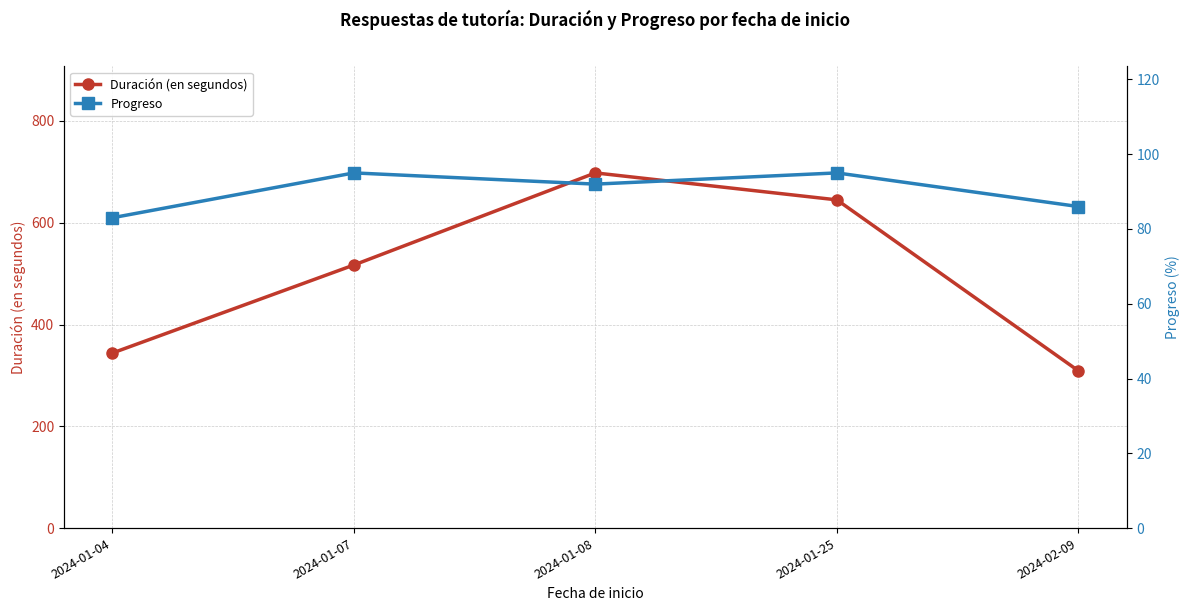

Reading right to left, what are all the values shown in this chart?

Duración (en segundos): 2024-02-09=309	2024-01-25=645	2024-01-08=698	2024-01-07=517	2024-01-04=344
Progreso: 2024-02-09=86	2024-01-25=95	2024-01-08=92	2024-01-07=95	2024-01-04=83